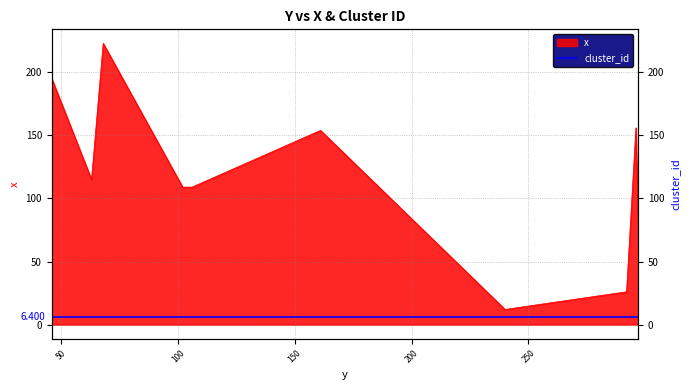

What is the value of the 5th point from the left?

109